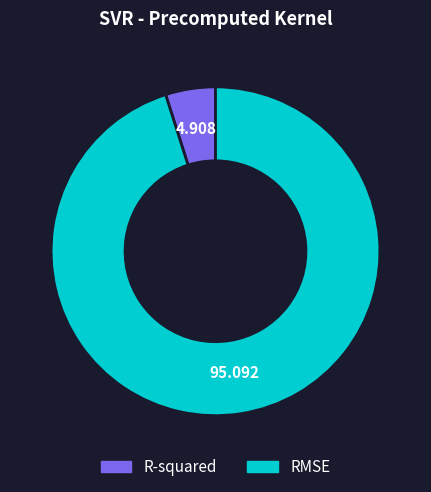

Is RMSE the majority of the pie?

Yes